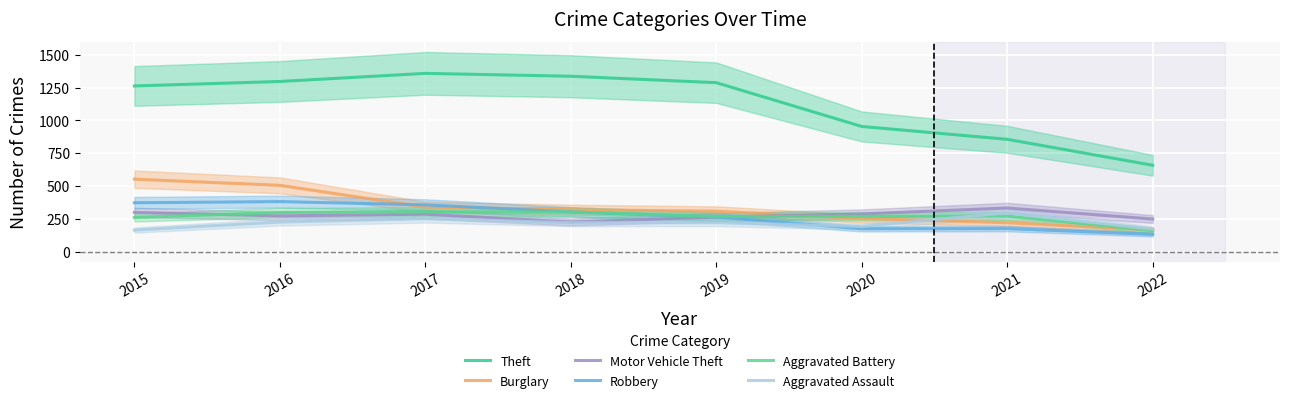

What is the total value across all series at 2019?

2610